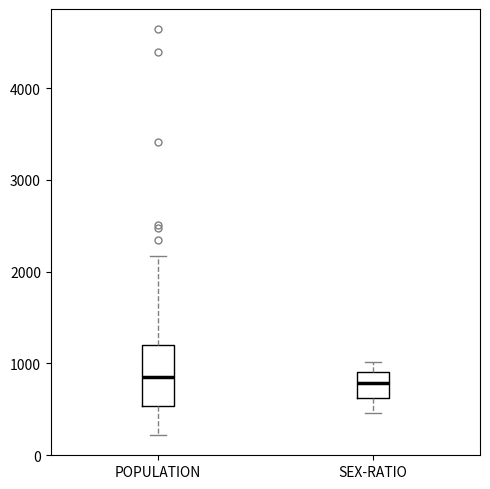

Where does the median line of the box for POPULATION sit on the y-axis? The values are not printed on the chart, so give them approximately, as read against the axis.

900